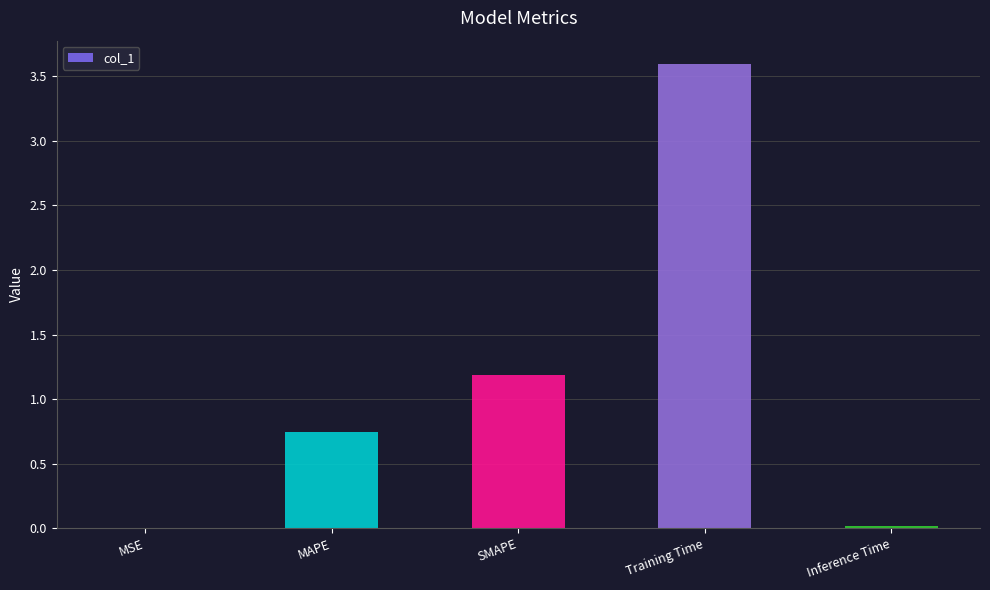

The chart shows a value of 1.2 at MAPE. True or false?

False